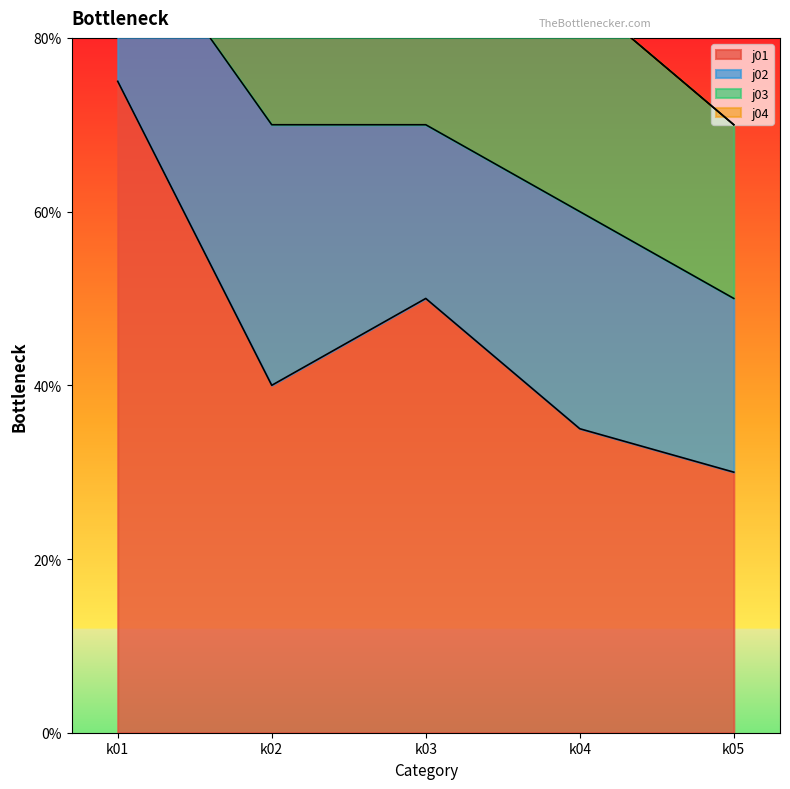

How many j01 values are between 35 and 50?

3